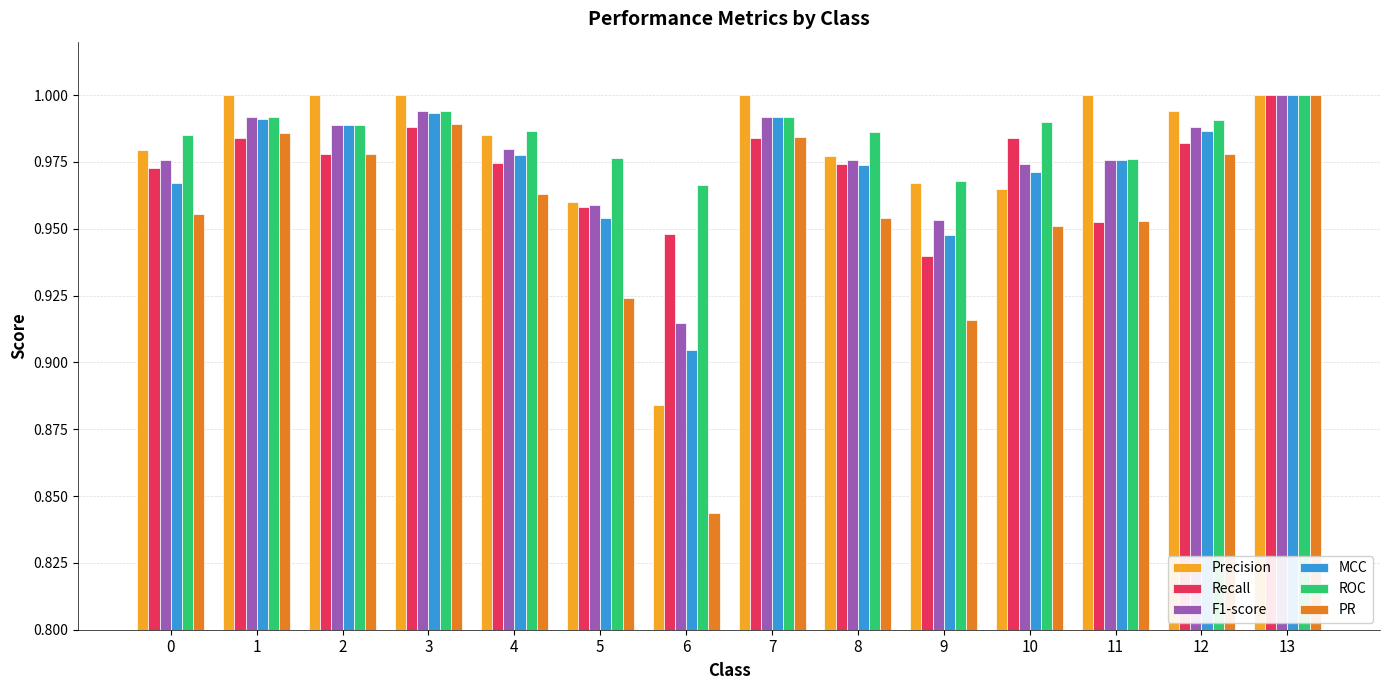

What is the sum of all Recall values?

13.6